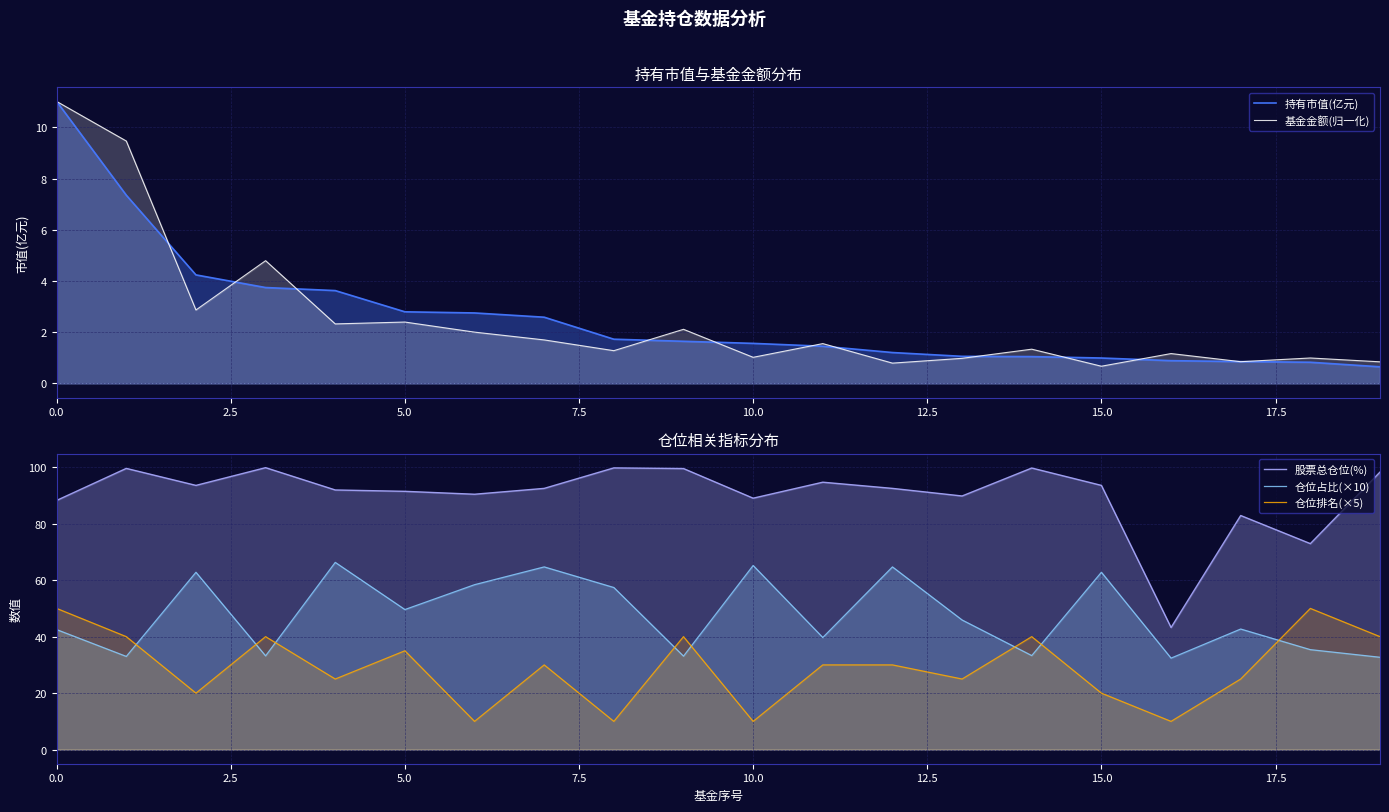

What is the average value of the 持有市值(亿元) series?

2.6